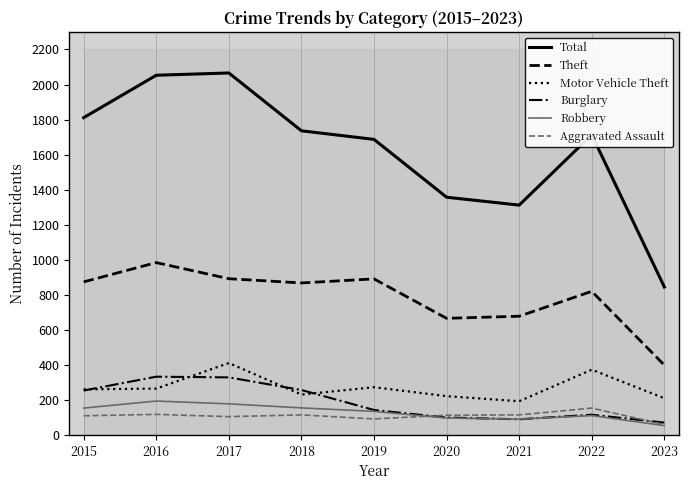

Which series has the largest range (max minus min)?

Total